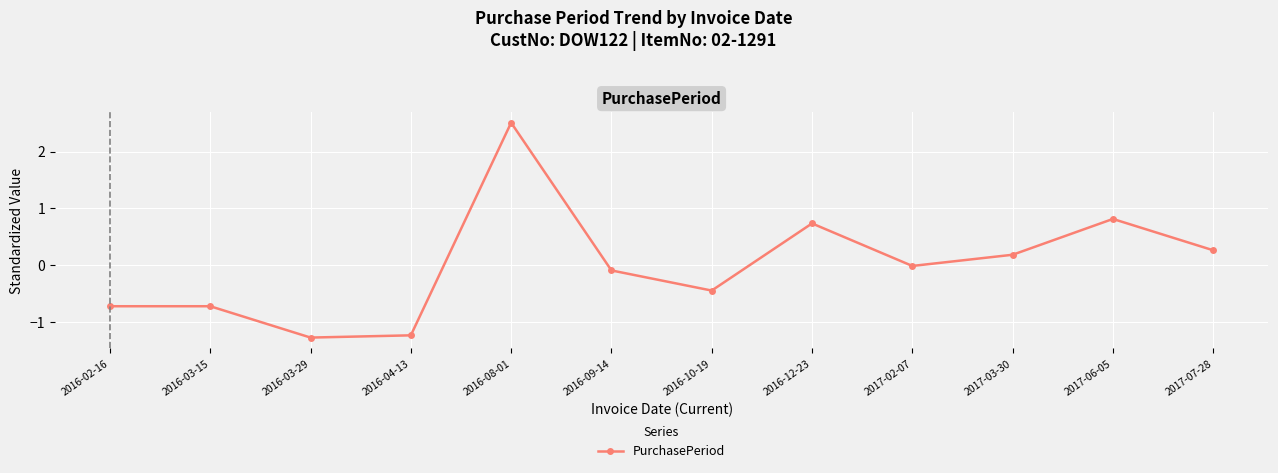

Which category has the highest value across all series?

2016-08-01